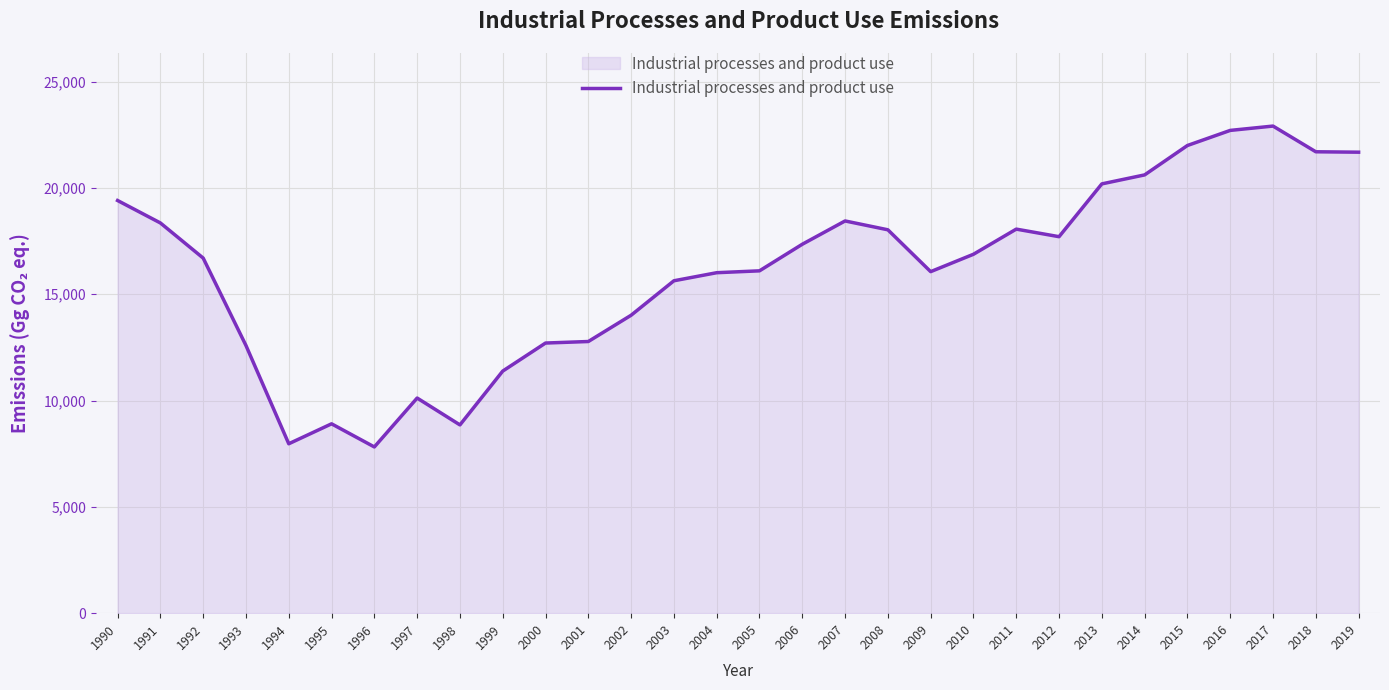

At which category does the data reach its first local valley?

1994